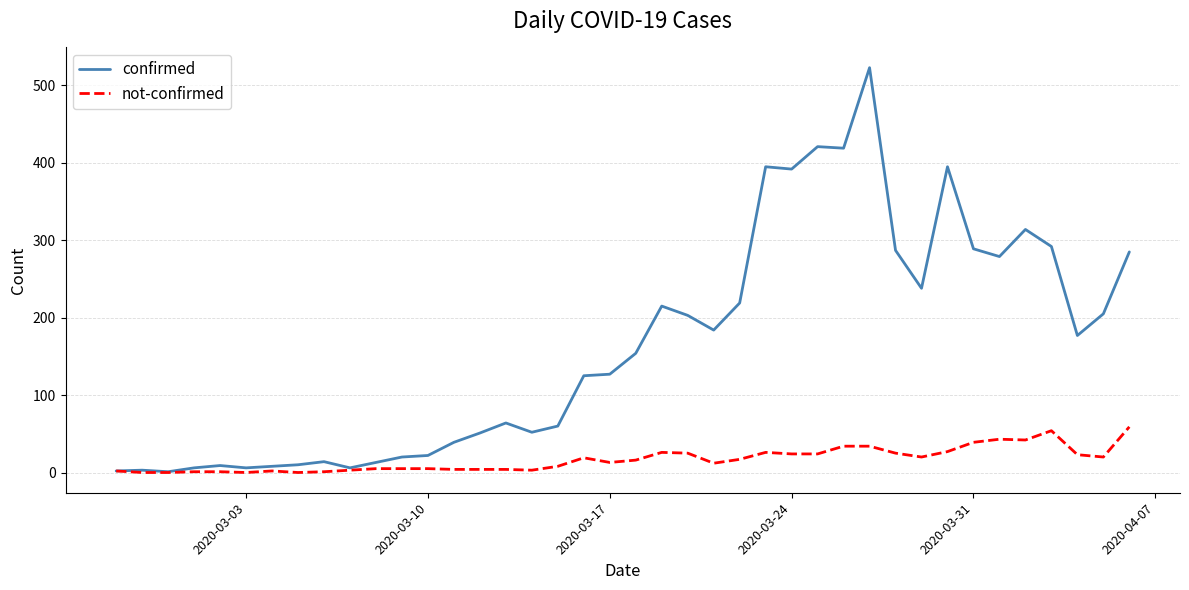

List the series in order of their peak value, lowest first.

not-confirmed, confirmed